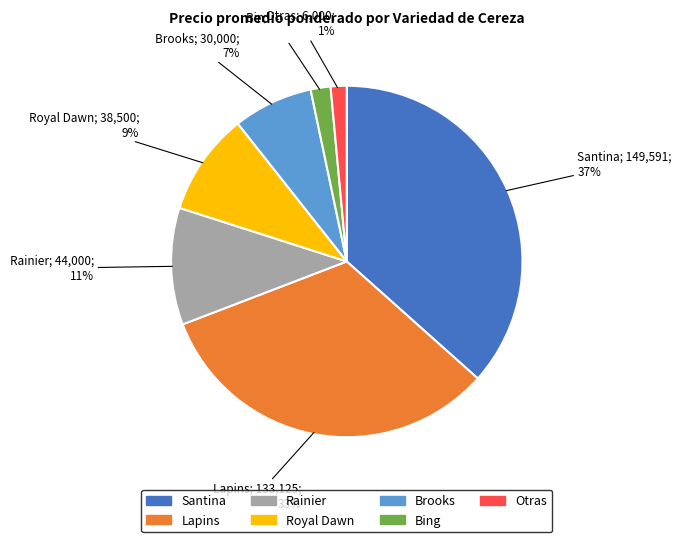

Is there a majority slice in this chart?

No